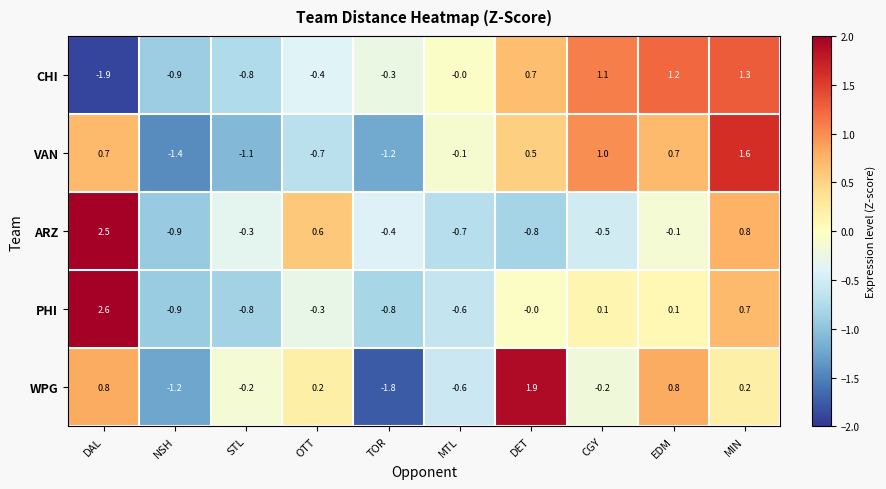

At how many categories does at least one series exceed -1?

10